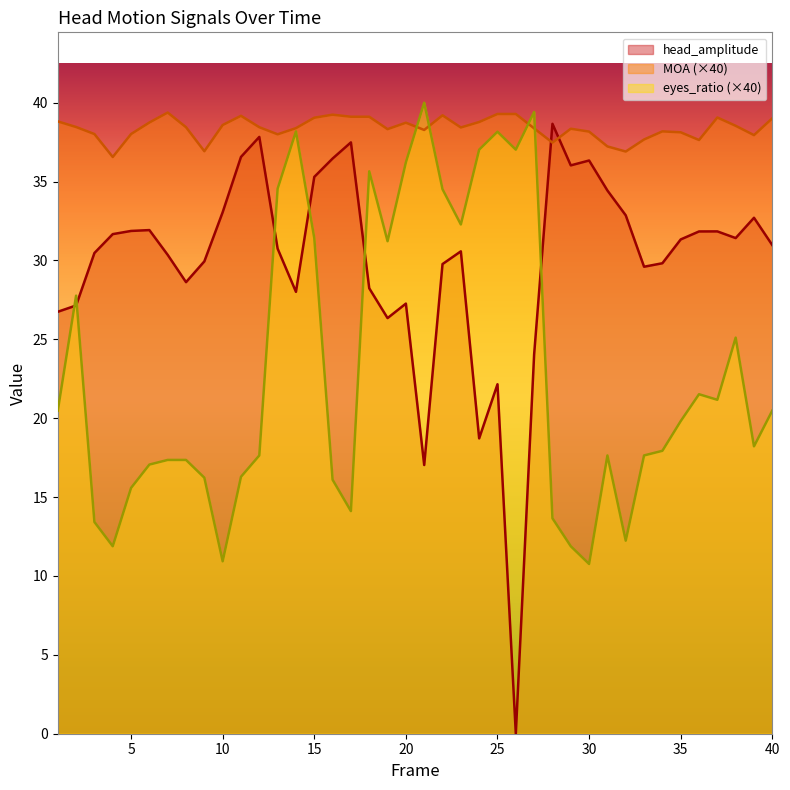

Between 1 and 16, which series saw the biggest shift?

head_amplitude